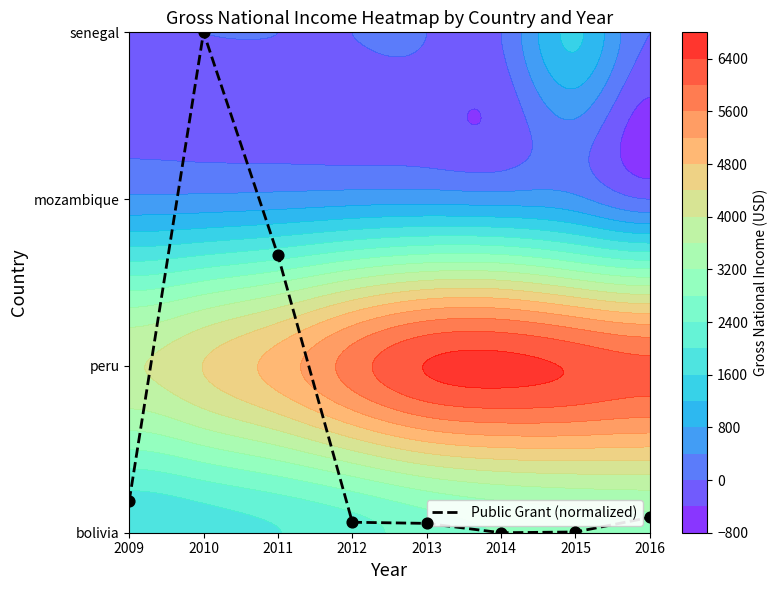

How many values exceed 0?

7